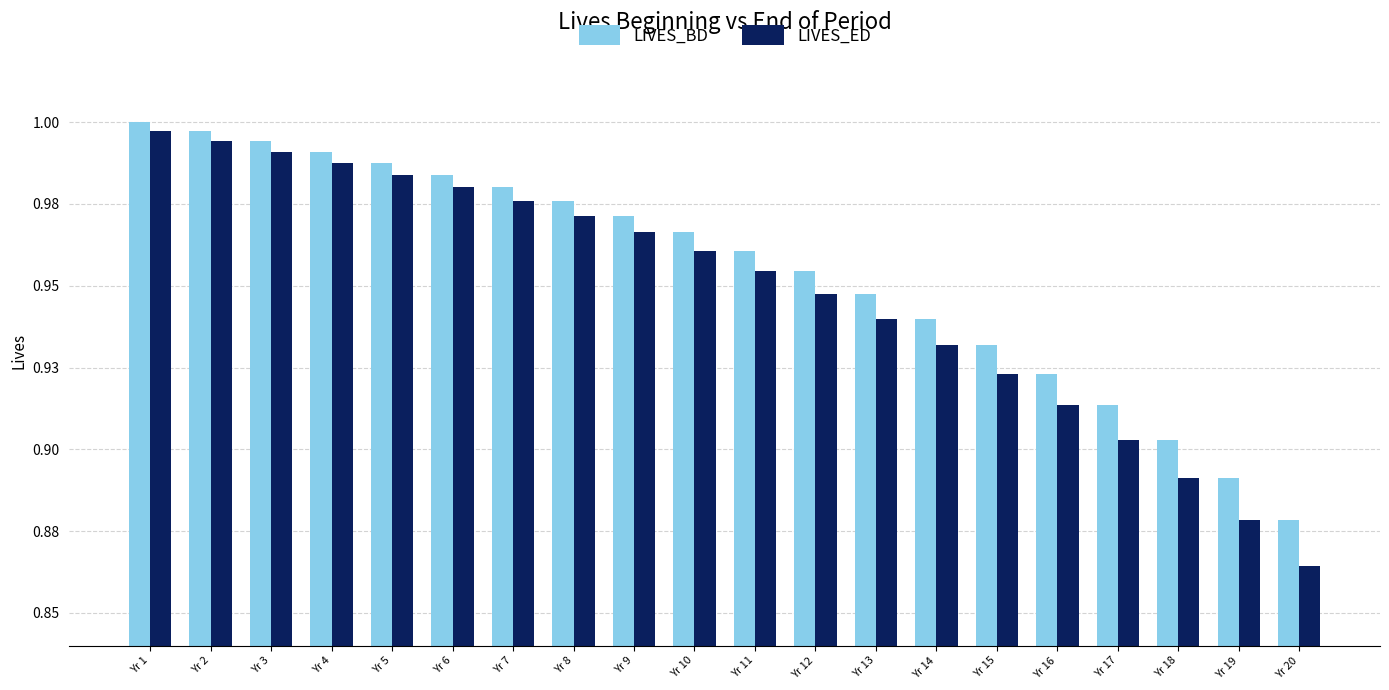

Which series has the widest spread of values?

LIVES_ED